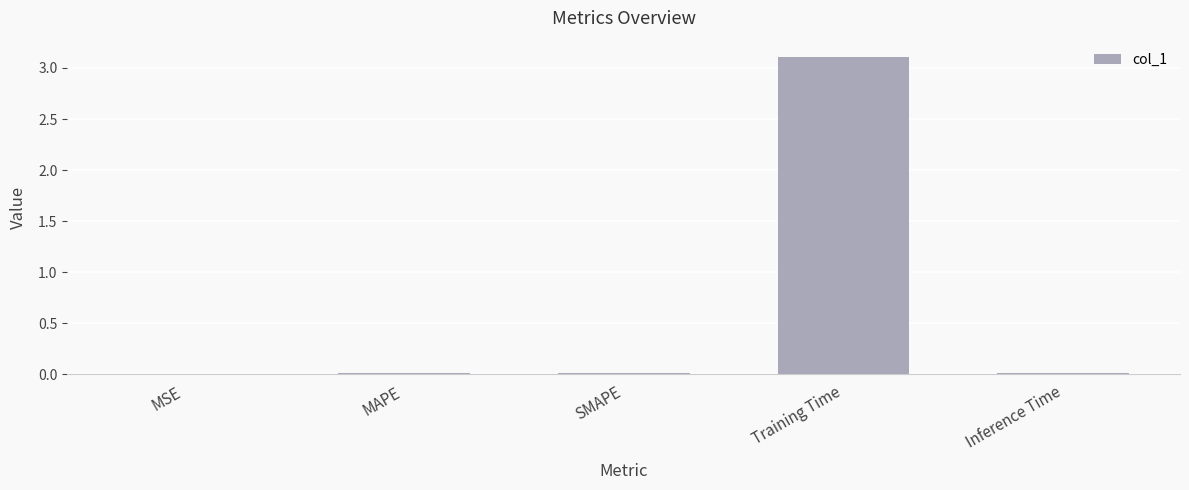

How many series are shown in this chart?

1